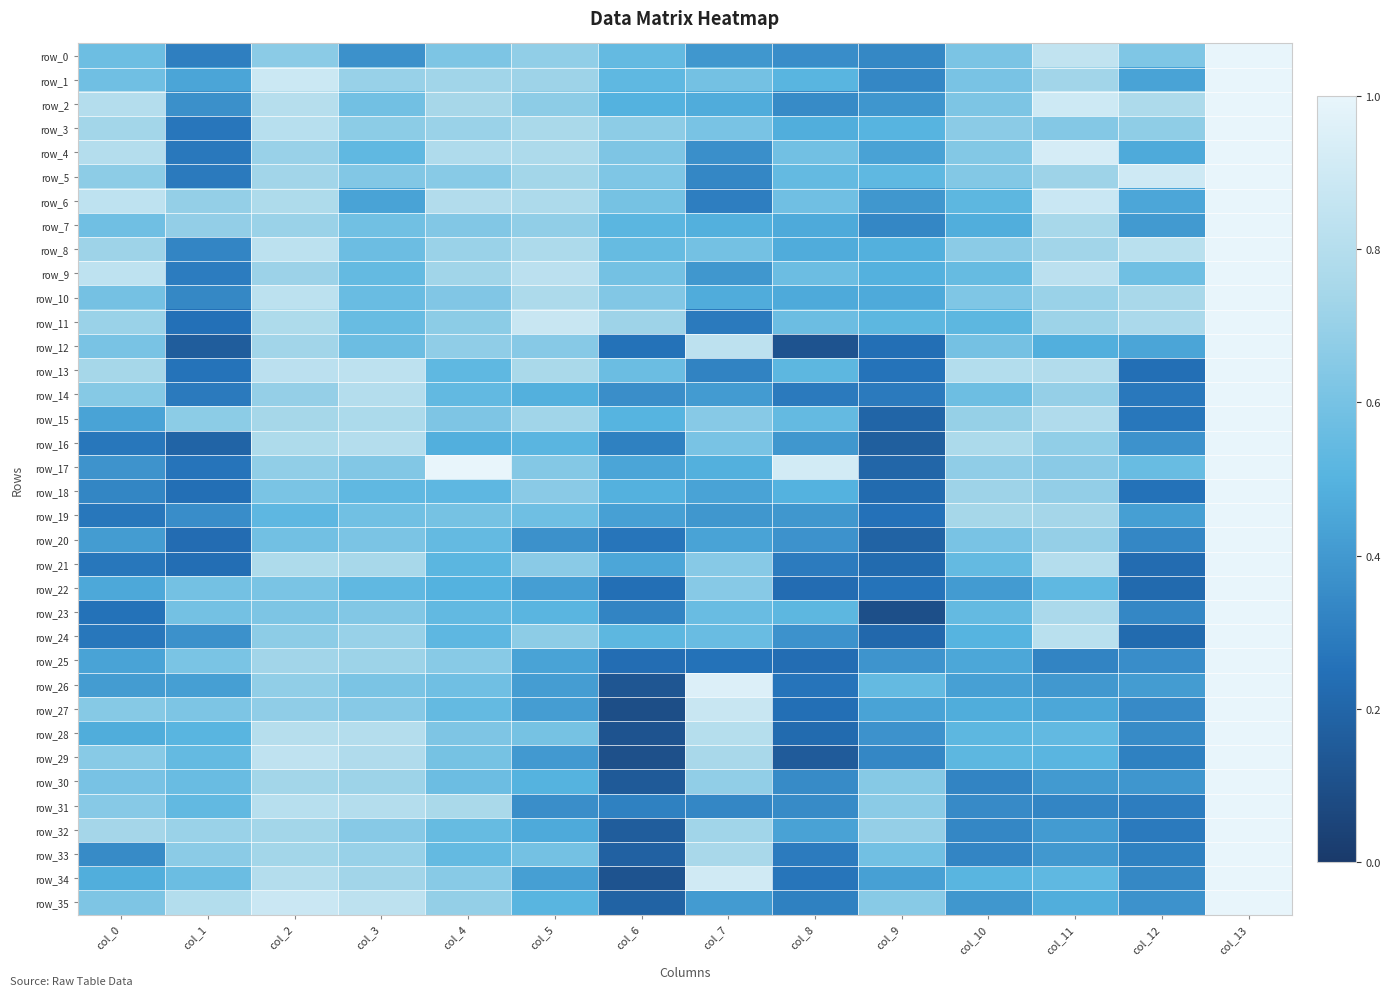

Reading right to left, what are all the values shown in this chart?

row_0: 1.0	0.6	0.8	0.6	0.3	0.4	0.4	0.5	0.7	0.6	0.4	0.7	0.3	0.6
row_1: 1.0	0.4	0.7	0.6	0.3	0.5	0.6	0.5	0.7	0.7	0.7	0.9	0.4	0.6
row_2: 1.0	0.8	0.9	0.6	0.4	0.3	0.5	0.5	0.7	0.7	0.6	0.8	0.4	0.8
row_3: 1.0	0.7	0.6	0.7	0.5	0.5	0.6	0.7	0.8	0.7	0.7	0.8	0.3	0.7
row_4: 1.0	0.5	0.9	0.6	0.4	0.6	0.4	0.6	0.8	0.8	0.5	0.7	0.3	0.8
row_5: 1.0	0.9	0.7	0.6	0.5	0.5	0.3	0.6	0.7	0.7	0.6	0.7	0.3	0.7
row_6: 1.0	0.5	0.9	0.5	0.4	0.6	0.3	0.6	0.8	0.8	0.4	0.8	0.7	0.8
row_7: 1.0	0.4	0.8	0.5	0.3	0.5	0.5	0.5	0.7	0.6	0.6	0.7	0.7	0.6
row_8: 1.0	0.8	0.7	0.7	0.5	0.5	0.6	0.5	0.8	0.7	0.6	0.8	0.3	0.7
row_9: 1.0	0.6	0.8	0.5	0.5	0.6	0.4	0.6	0.8	0.7	0.5	0.7	0.3	0.8
row_10: 1.0	0.8	0.7	0.6	0.5	0.5	0.5	0.6	0.8	0.6	0.6	0.8	0.3	0.6
row_11: 1.0	0.8	0.7	0.5	0.5	0.6	0.3	0.7	0.9	0.7	0.6	0.8	0.2	0.7
row_12: 2.0	0.4	0.5	0.6	0.2	0.1	0.8	0.3	0.7	0.7	0.6	0.7	0.2	0.6
row_13: 2.0	0.2	0.8	0.8	0.3	0.5	0.3	0.6	0.8	0.5	0.8	0.8	0.3	0.7
row_14: 2.0	0.3	0.7	0.6	0.3	0.3	0.4	0.4	0.5	0.5	0.8	0.7	0.3	0.6
row_15: 2.0	0.3	0.8	0.7	0.2	0.5	0.7	0.5	0.7	0.6	0.8	0.7	0.7	0.4
row_16: 2.0	0.4	0.7	0.8	0.2	0.4	0.6	0.3	0.5	0.5	0.8	0.8	0.2	0.3
row_17: 2.0	0.6	0.7	0.7	0.2	0.9	0.5	0.4	0.6	1.0	0.6	0.7	0.3	0.4
row_18: 2.0	0.3	0.7	0.7	0.2	0.5	0.4	0.5	0.7	0.5	0.5	0.6	0.2	0.3
row_19: 2.0	0.4	0.7	0.7	0.3	0.4	0.4	0.4	0.6	0.6	0.6	0.5	0.4	0.3
row_20: 2.0	0.3	0.7	0.6	0.2	0.4	0.4	0.3	0.4	0.5	0.6	0.6	0.2	0.4
row_21: 2.0	0.2	0.8	0.5	0.2	0.3	0.7	0.5	0.7	0.5	0.8	0.8	0.2	0.3
row_22: 2.0	0.2	0.5	0.4	0.3	0.2	0.7	0.2	0.4	0.5	0.5	0.6	0.6	0.5
row_23: 2.0	0.3	0.8	0.5	0.1	0.5	0.6	0.3	0.5	0.5	0.6	0.6	0.6	0.3
row_24: 2.0	0.2	0.8	0.5	0.2	0.4	0.6	0.5	0.7	0.5	0.7	0.7	0.4	0.3
row_25: 3.0	0.4	0.3	0.5	0.4	0.2	0.3	0.2	0.4	0.7	0.7	0.7	0.6	0.4
row_26: 3.0	0.4	0.4	0.4	0.5	0.3	1.0	0.1	0.4	0.6	0.6	0.7	0.4	0.4
row_27: 3.0	0.3	0.5	0.5	0.4	0.2	0.9	0.1	0.4	0.5	0.7	0.7	0.6	0.6
row_28: 3.0	0.4	0.5	0.5	0.4	0.2	0.8	0.1	0.6	0.6	0.8	0.8	0.5	0.5
row_29: 3.0	0.3	0.5	0.5	0.3	0.2	0.8	0.1	0.4	0.6	0.8	0.8	0.5	0.7
row_30: 3.0	0.4	0.4	0.3	0.6	0.3	0.7	0.1	0.5	0.6	0.7	0.7	0.6	0.6
row_31: 3.0	0.3	0.3	0.3	0.7	0.3	0.3	0.3	0.4	0.8	0.8	0.8	0.5	0.7
row_32: 3.0	0.3	0.4	0.3	0.7	0.4	0.7	0.2	0.5	0.5	0.7	0.7	0.7	0.7
row_33: 3.0	0.3	0.4	0.3	0.6	0.3	0.8	0.2	0.6	0.5	0.7	0.7	0.7	0.3
row_34: 3.0	0.3	0.5	0.5	0.4	0.3	0.9	0.1	0.4	0.7	0.7	0.8	0.6	0.5
row_35: 3.0	0.4	0.5	0.4	0.7	0.3	0.4	0.2	0.5	0.7	0.8	0.9	0.8	0.6